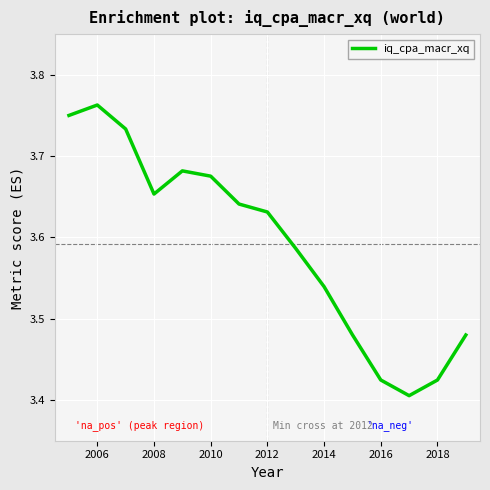

What is the difference between the maximum and minimum values?

0.4